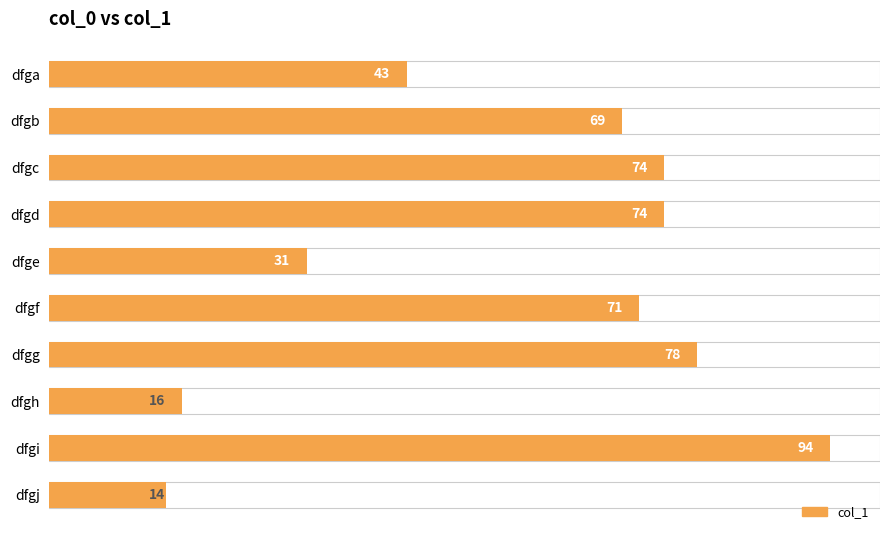

Are the bars horizontal?

Yes